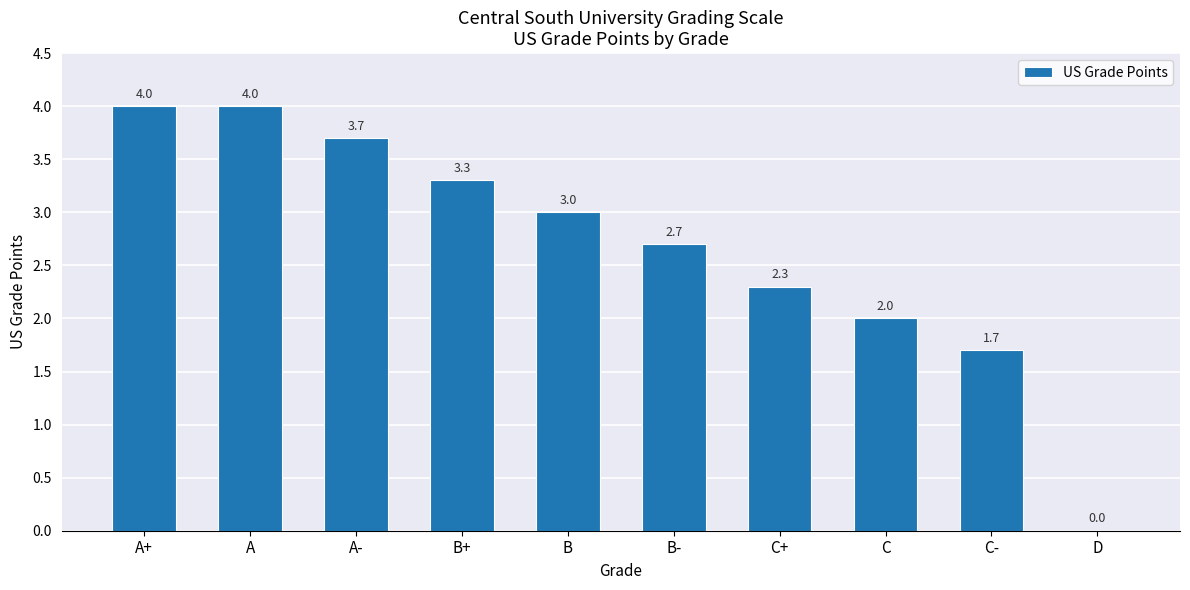

What is the maximum value shown in the chart?

4.0